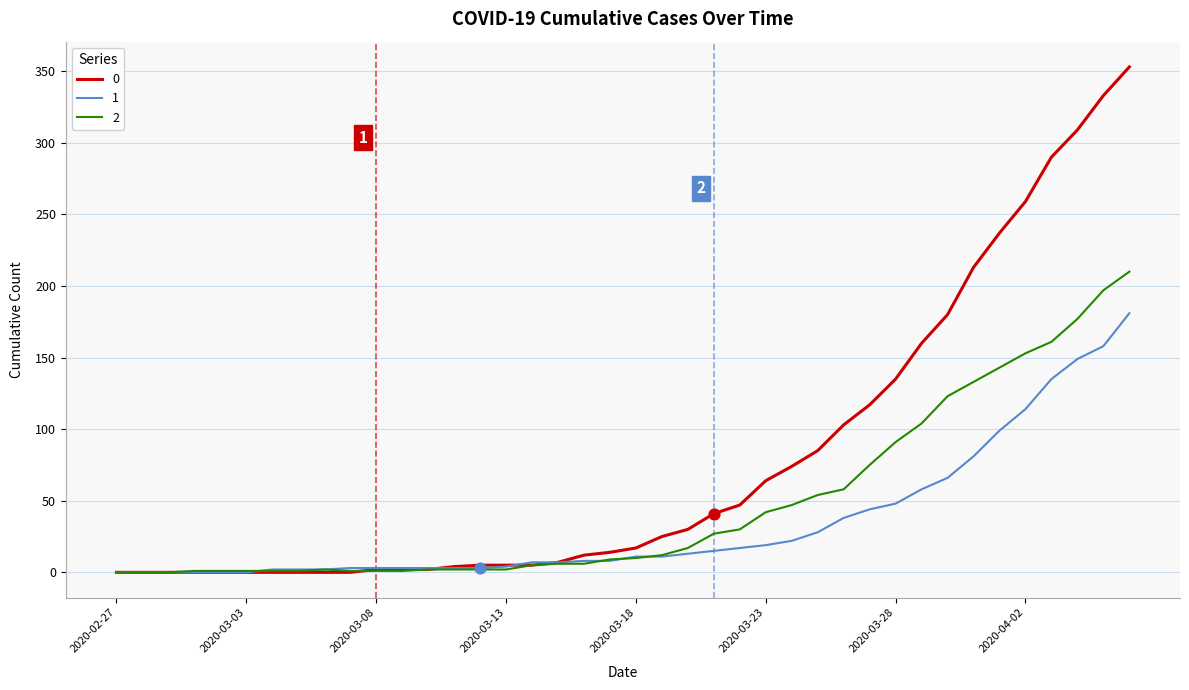

At how many categories does at least one series exceed 57?

15